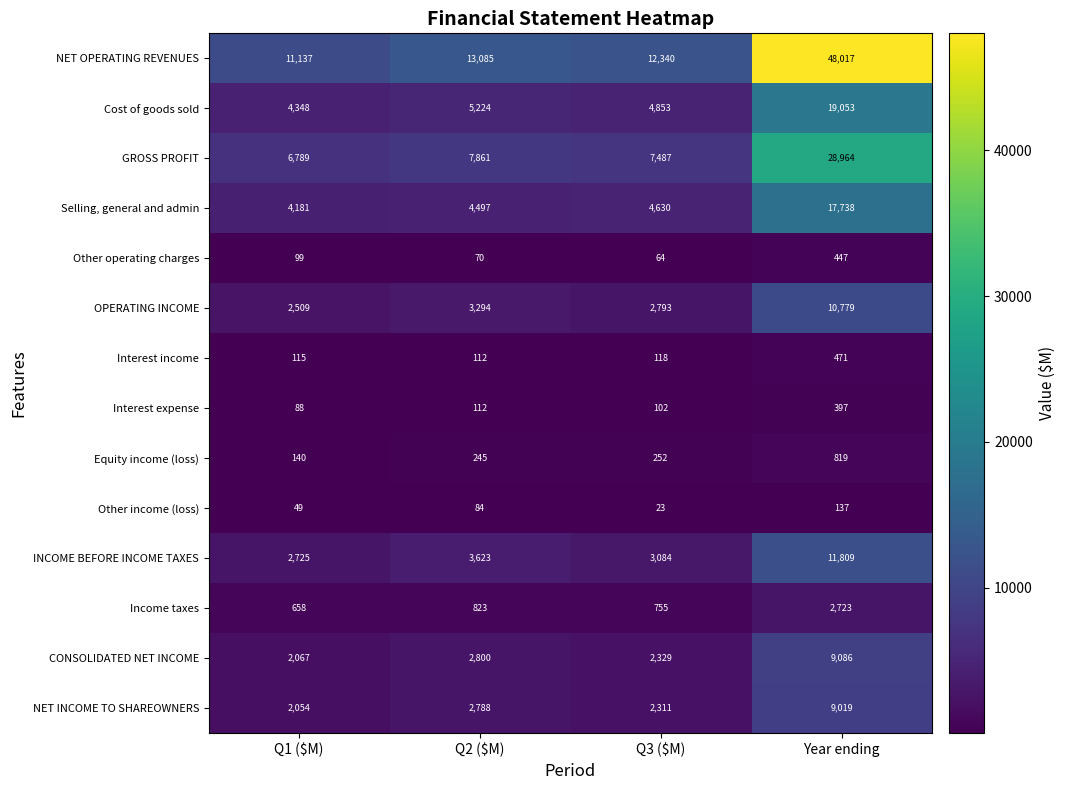

Which series has the widest spread of values?

NET OPERATING REVENUES